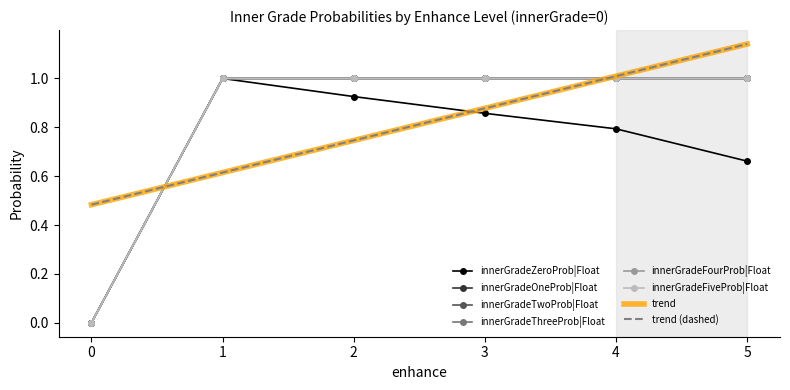

What is the maximum value for innerGradeFiveProb|Float?

1.0